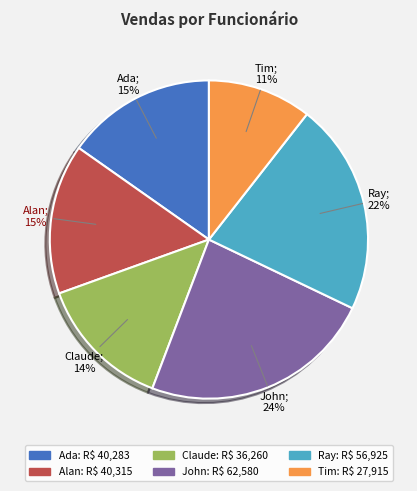

Do Ray and Claude together represent more than half of the pie?

No